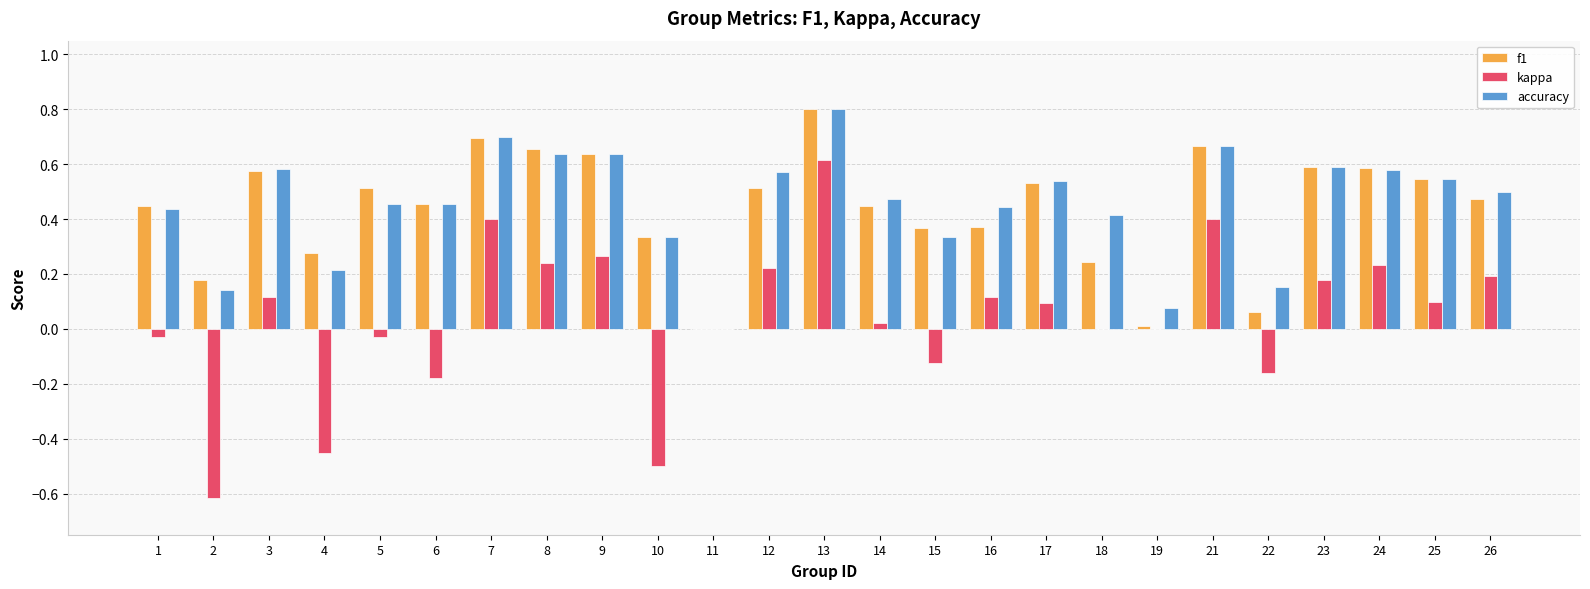

What are all the series names shown in the legend?

f1, kappa, accuracy